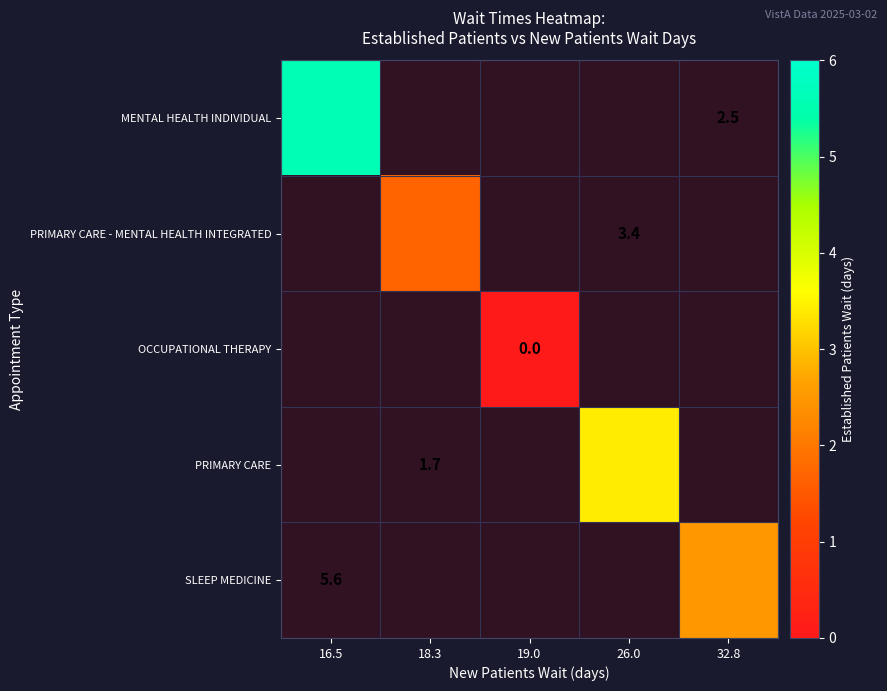

Rank the series at 19.0 from lowest to highest value.

MENTAL HEALTH INDIVIDUAL, PRIMARY CARE - MENTAL HEALTH INTEGRATED, OCCUPATIONAL THERAPY, PRIMARY CARE, SLEEP MEDICINE